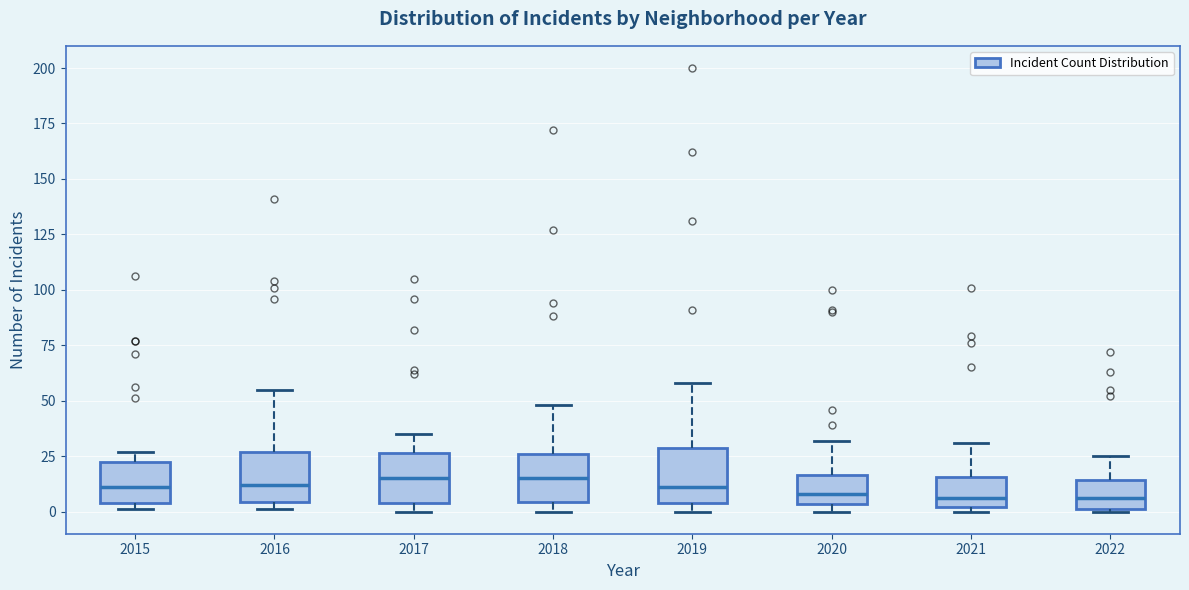

Reading left to right, transcribe this box plot: for each box, give where its median line is, the range the box spans, and where its two whiskers end, as read against the y-axis. The values are not printed on the chart, so give them approximately, as read against the axis.

2015: median 10, box 5 to 25, whiskers 0 to 25 (just above the box's upper edge)
2016: median 10, box 5 to 25, whiskers 0 to 55
2017: median 15, box 5 to 25, whiskers 0 to 35
2018: median 15, box 5 to 25, whiskers 0 to 50
2019: median 10, box 5 to 30, whiskers 0 to 60
2020: median 10, box 5 to 15, whiskers 0 to 30
2021: median 5, box 0 to 15, whiskers 0 (just below the box's lower edge) to 30
2022: median 5, box 0 to 15, whiskers 0 to 25